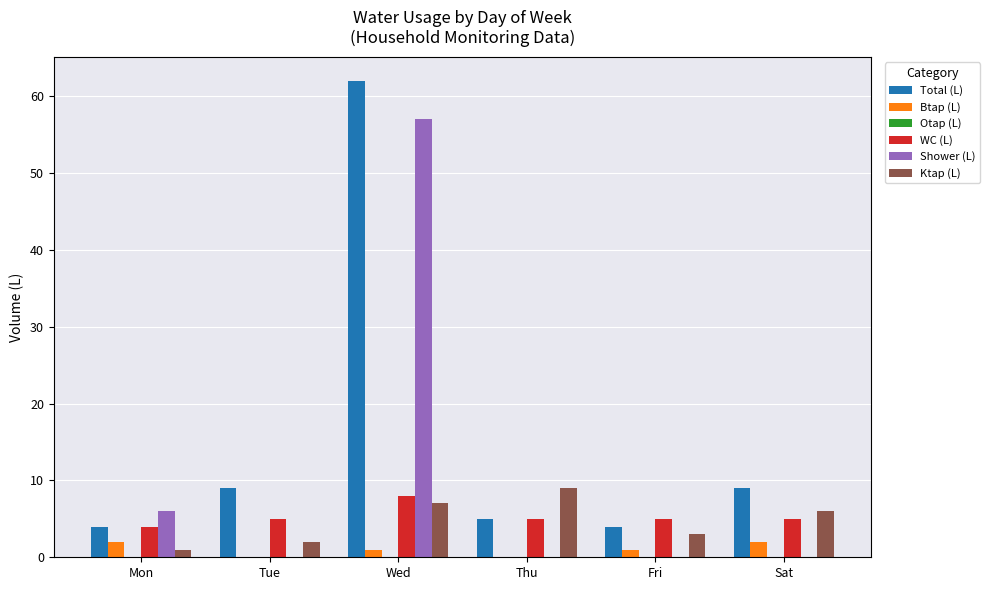

Reading left to right, what are all the values shown in this chart?

Total (L): Mon=4	Tue=9	Wed=62	Thu=5	Fri=4	Sat=9
Btap (L): Mon=2	Tue=0	Wed=1	Thu=0	Fri=1	Sat=2
WC (L): Mon=4	Tue=5	Wed=8	Thu=5	Fri=5	Sat=5
Shower (L): Mon=6	Tue=0	Wed=57	Thu=0	Fri=0	Sat=0
Ktap (L): Mon=1	Tue=2	Wed=7	Thu=9	Fri=3	Sat=6